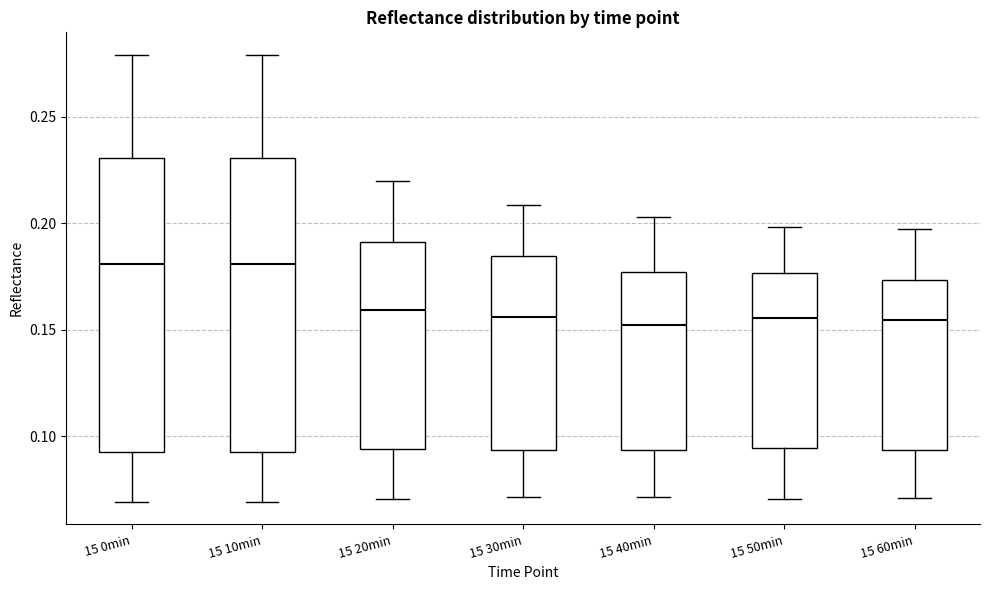

Reading left to right, read every box against the y-axis: the position of its median line, the range the box covers, and the ends of its whiskers. The values are not printed on the chart, so give them approximately, as read against the axis.

15 0min: median 0.180, box 0.095 to 0.230, whiskers 0.070 to 0.280
15 10min: median 0.180, box 0.095 to 0.230, whiskers 0.070 to 0.280
15 20min: median 0.160, box 0.095 to 0.190, whiskers 0.070 to 0.220
15 30min: median 0.155, box 0.095 to 0.185, whiskers 0.070 to 0.210
15 40min: median 0.150, box 0.095 to 0.175, whiskers 0.070 to 0.205
15 50min: median 0.155, box 0.095 to 0.175, whiskers 0.070 to 0.200
15 60min: median 0.155, box 0.095 to 0.175, whiskers 0.070 to 0.195